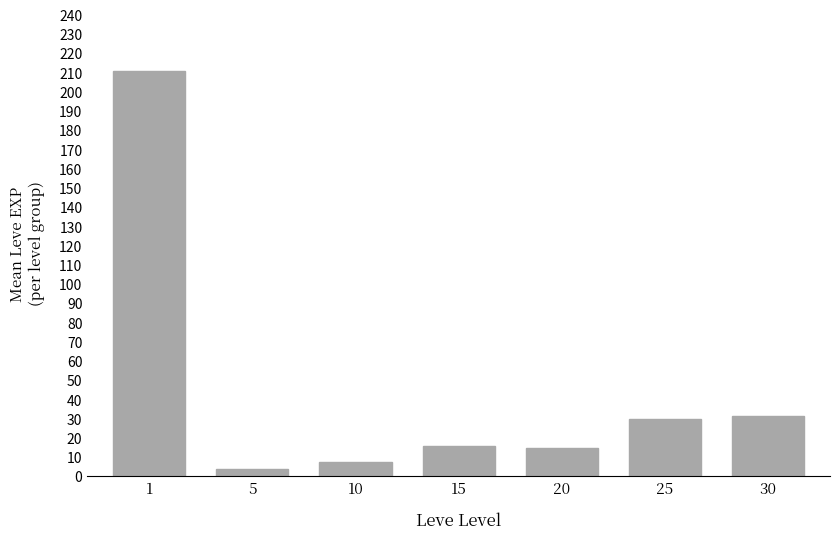

What is the difference between the maximum and minimum values?

207.0